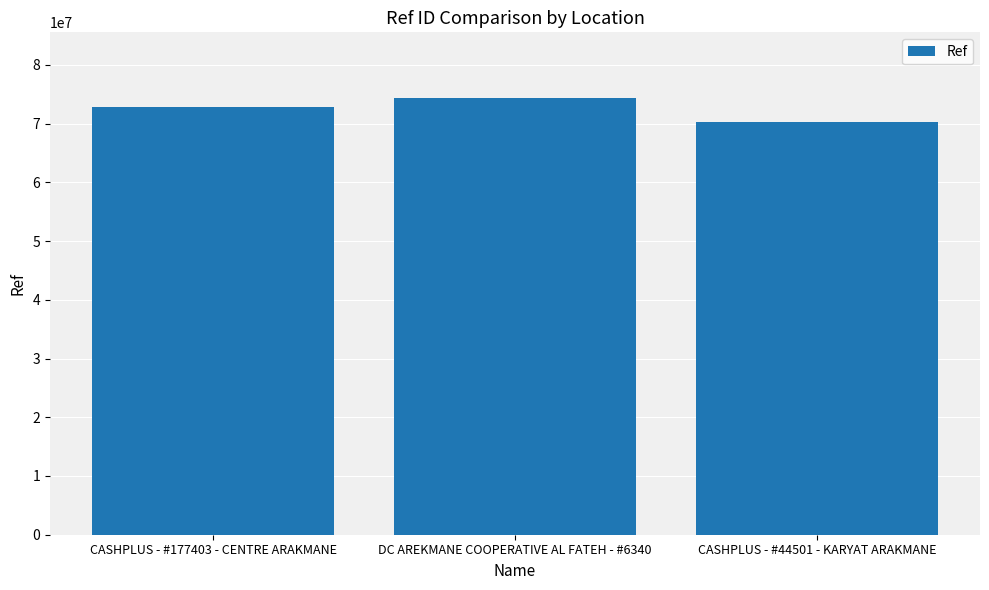

How many distinct data groups are displayed?

1